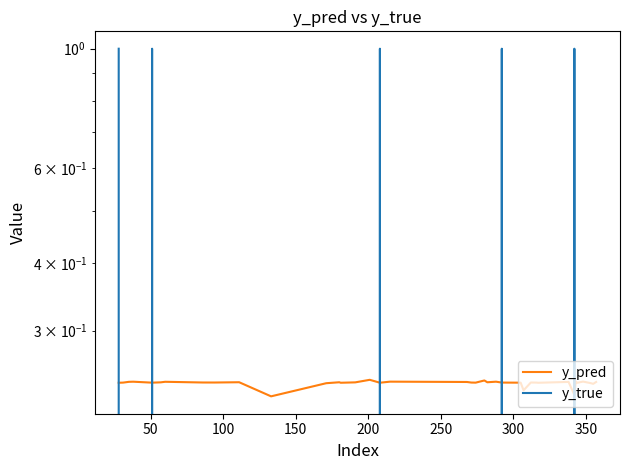

True or false: y_pred and y_true intersect in this chart.

True